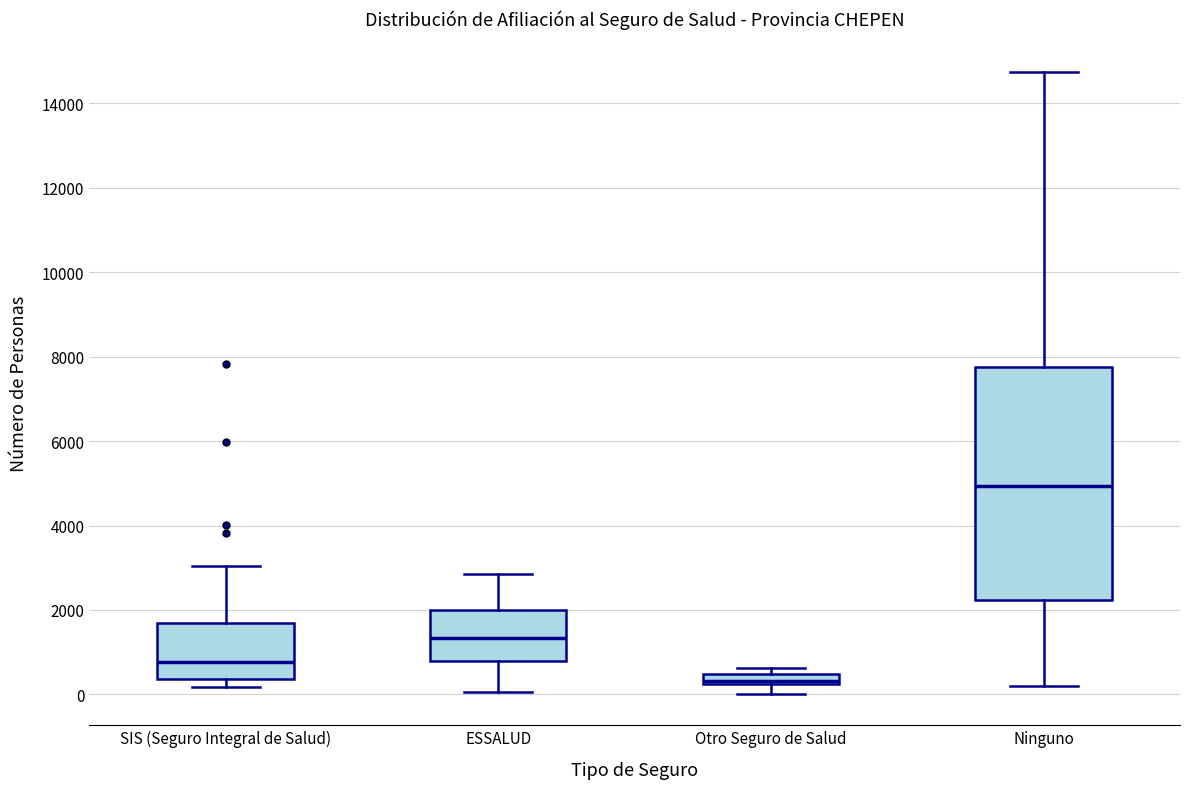

Which box's median line is the highest?

Ninguno